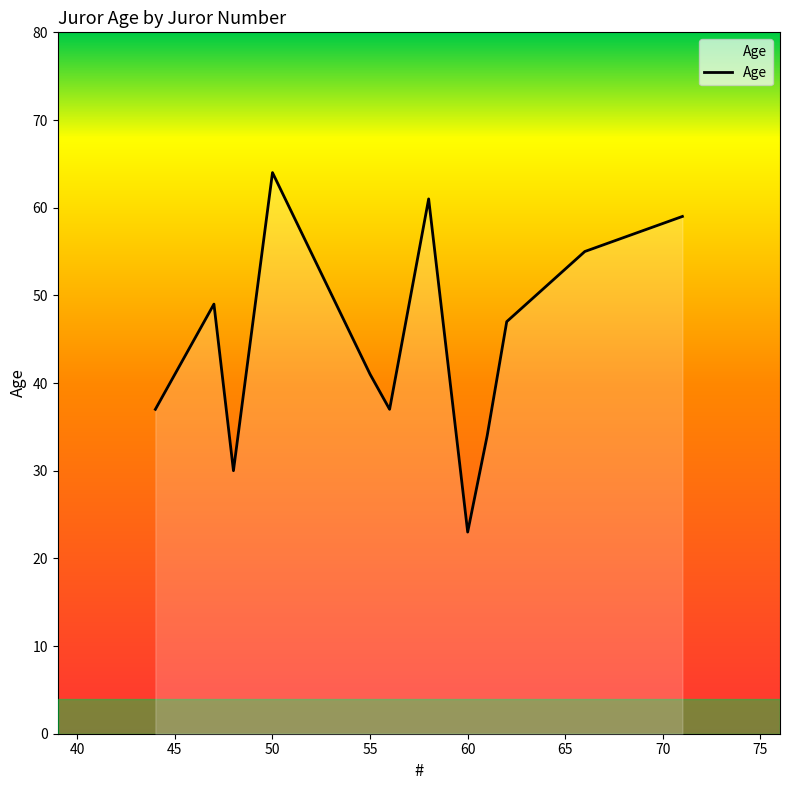

What is the minimum value shown in the chart?

23